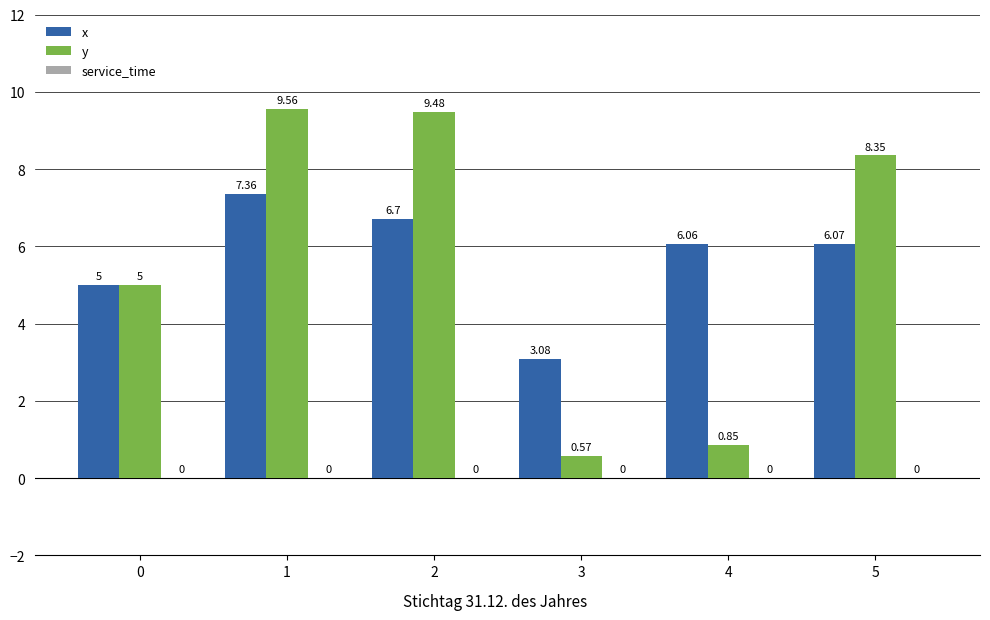

Does the chart contain any negative values?

No